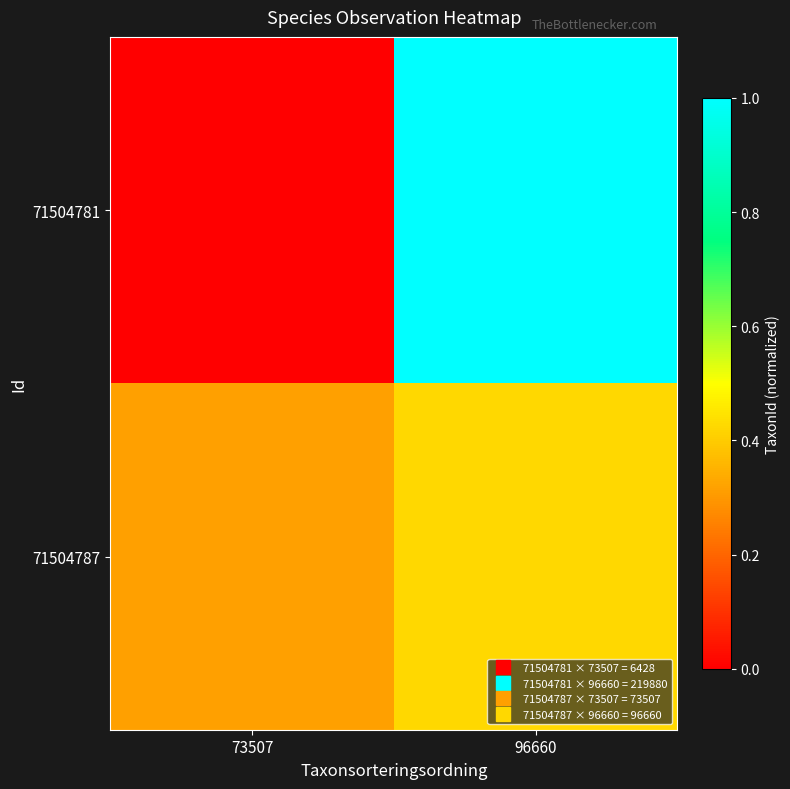

List the series in order of their overall mean, lowest first.

71504787, 71504781